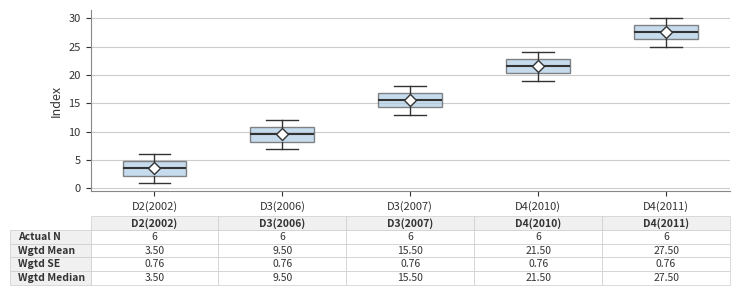

Which box has the lowest median line?

D2(2002)